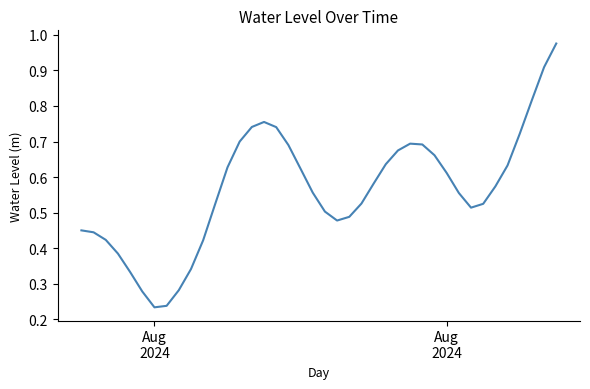

How many interior local peaks (higher than both neighbors) does the data have?

2